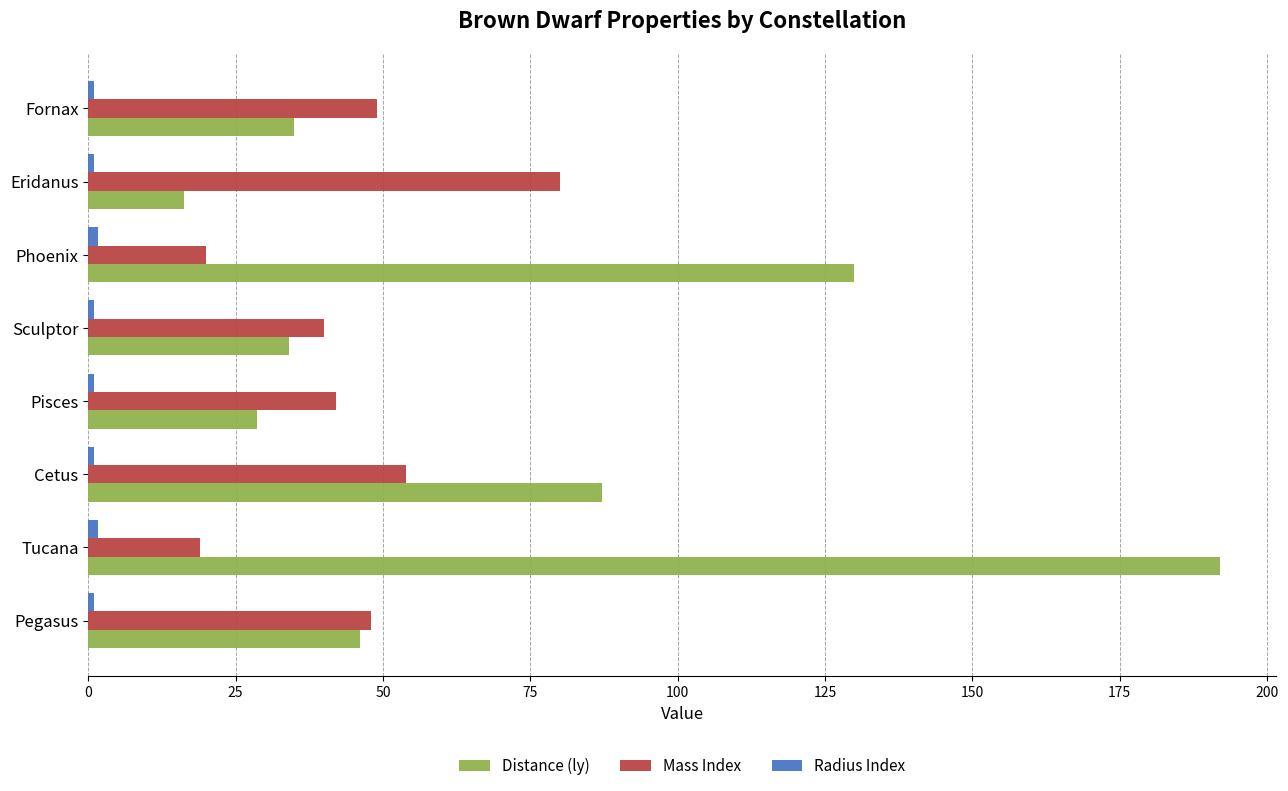

How many values in the Distance (ly) series are below 46?

4